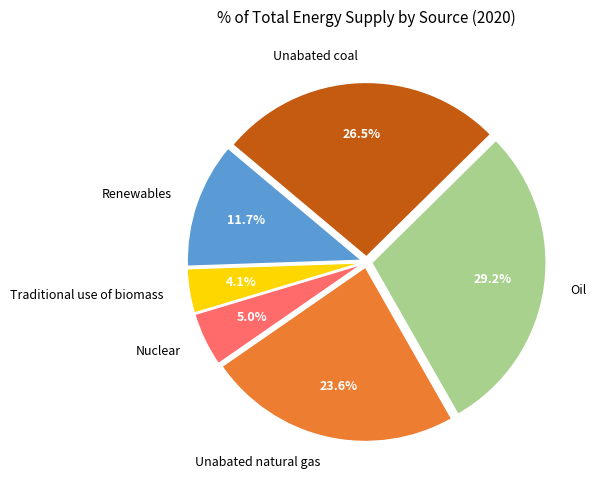

Rank the categories by value from lowest to highest.

Traditional use of biomass, Nuclear, Renewables, Unabated natural gas, Unabated coal, Oil